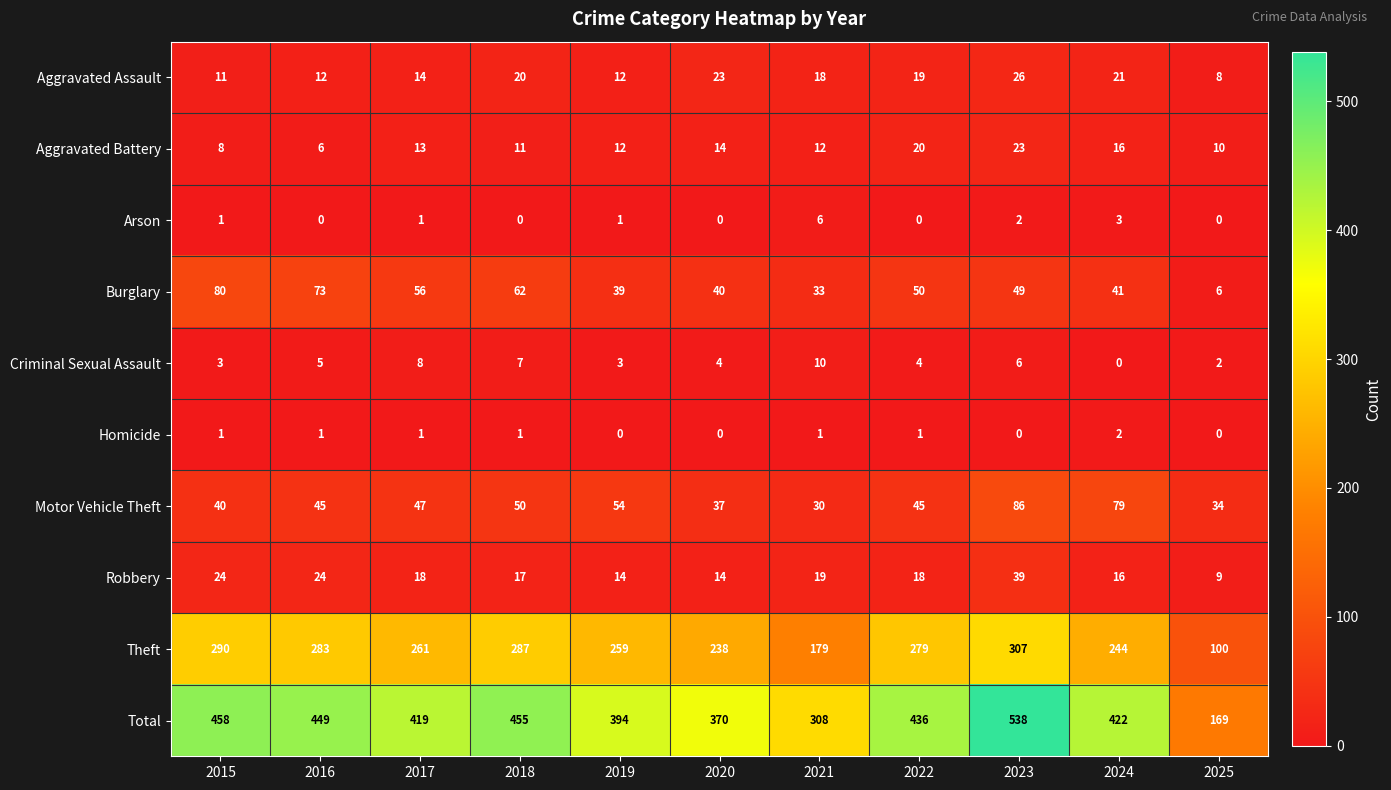

What is the total value across all series at 2019?

788